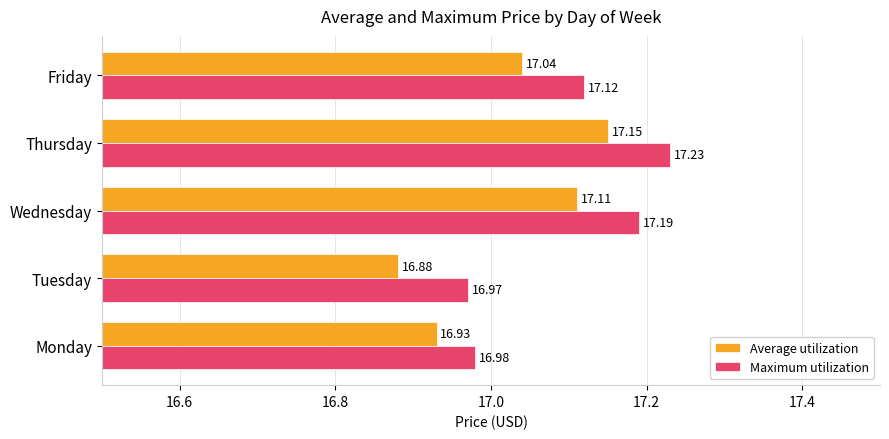

At which category is the sum across all series the highest?

Thursday